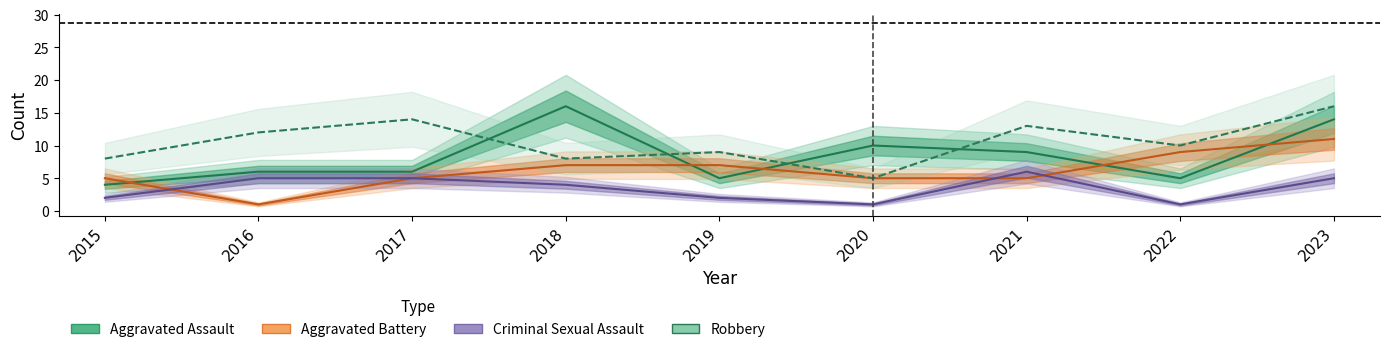

At which label is Aggravated Battery closest to 6?

2015